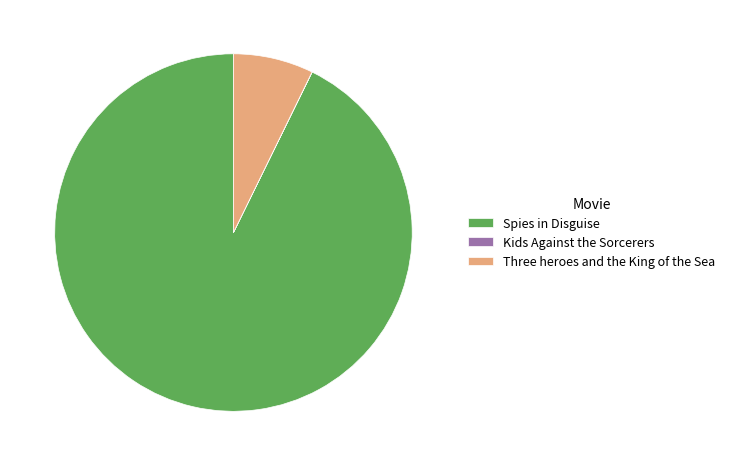

Which has a higher value, Three heroes and the King of the Sea or Spies in Disguise?

Spies in Disguise